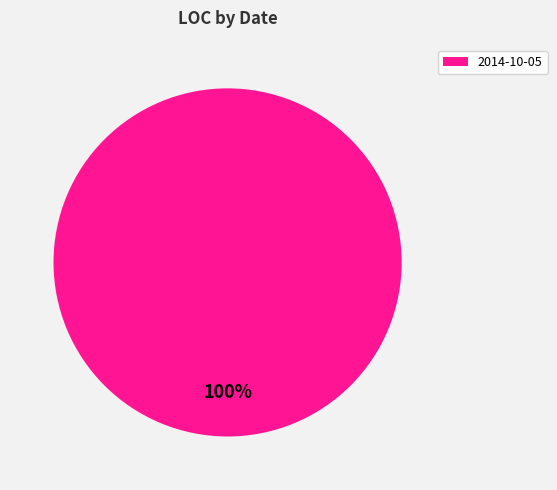

To the nearest percent, what percentage of the pie is 2014-10-05?

100%